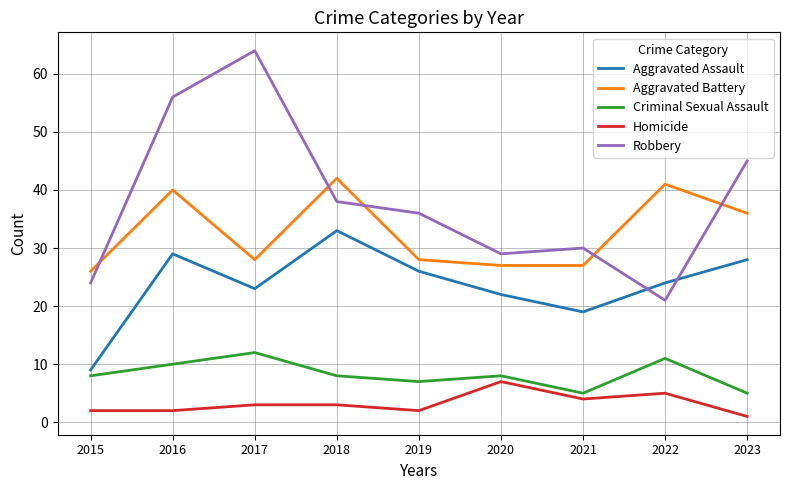

Rank the series by their maximum value, from lowest to highest.

Homicide, Criminal Sexual Assault, Aggravated Assault, Aggravated Battery, Robbery